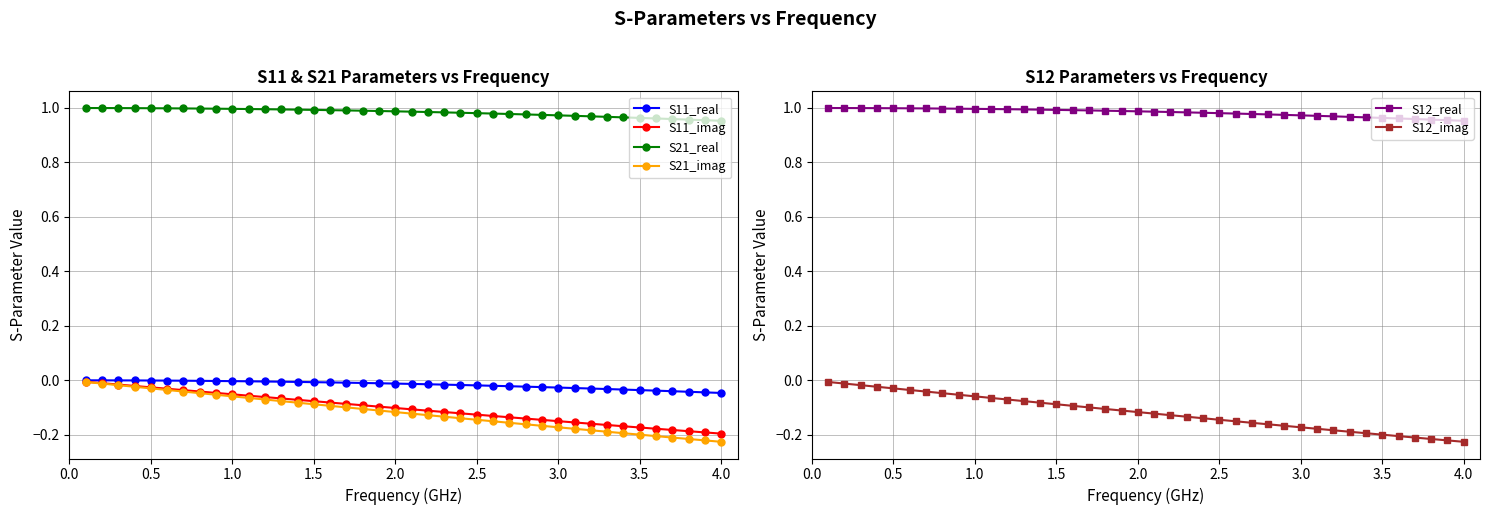

True or false: S11_imag and S21_real intersect in this chart.

False